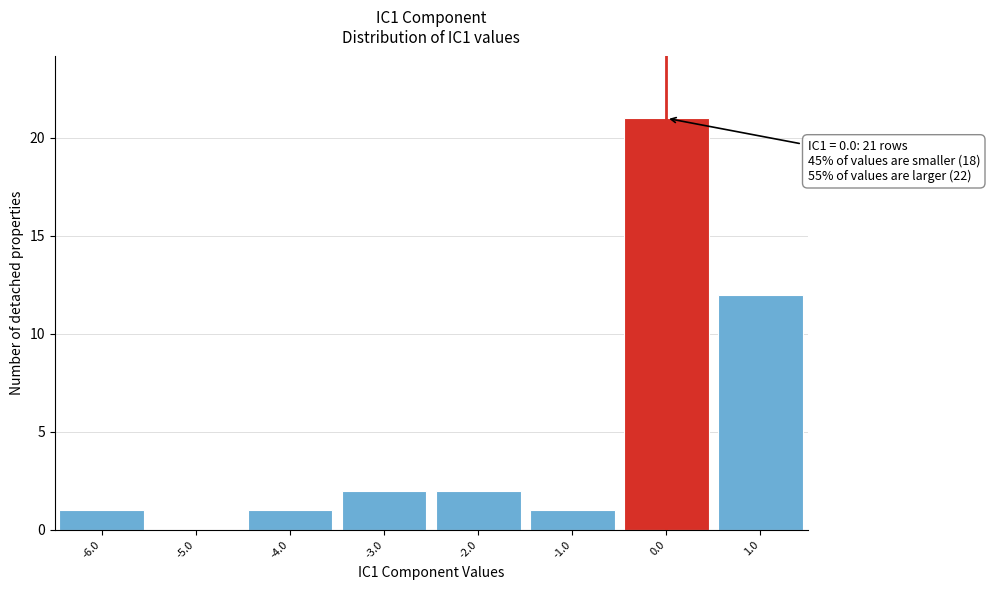

Which range on the x-axis has the tallest bar?

-0.5 to 0.5